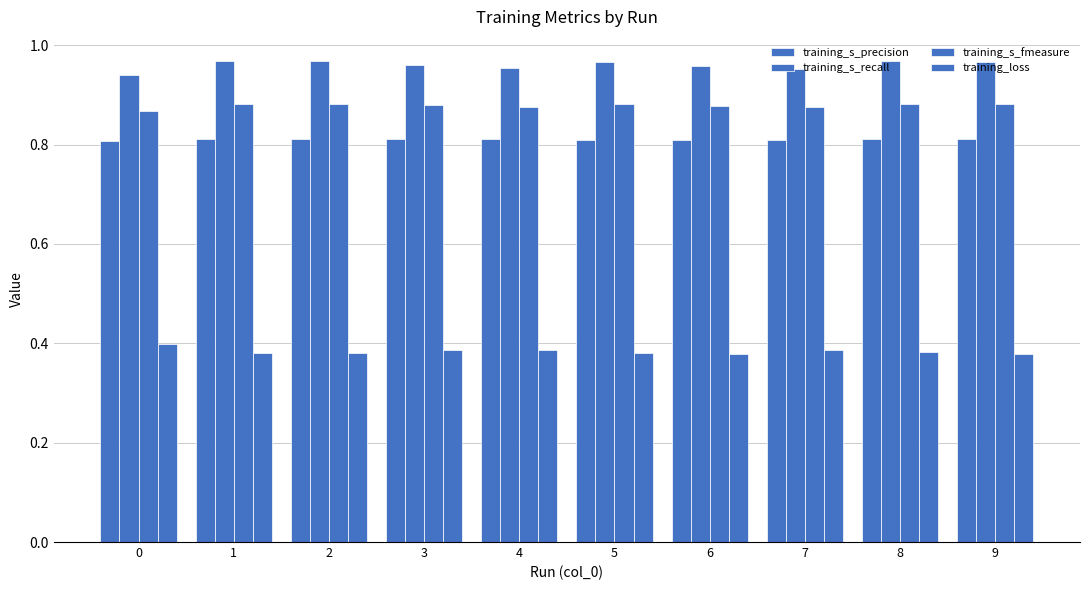

Which series has the largest total across all categories?

training_s_recall